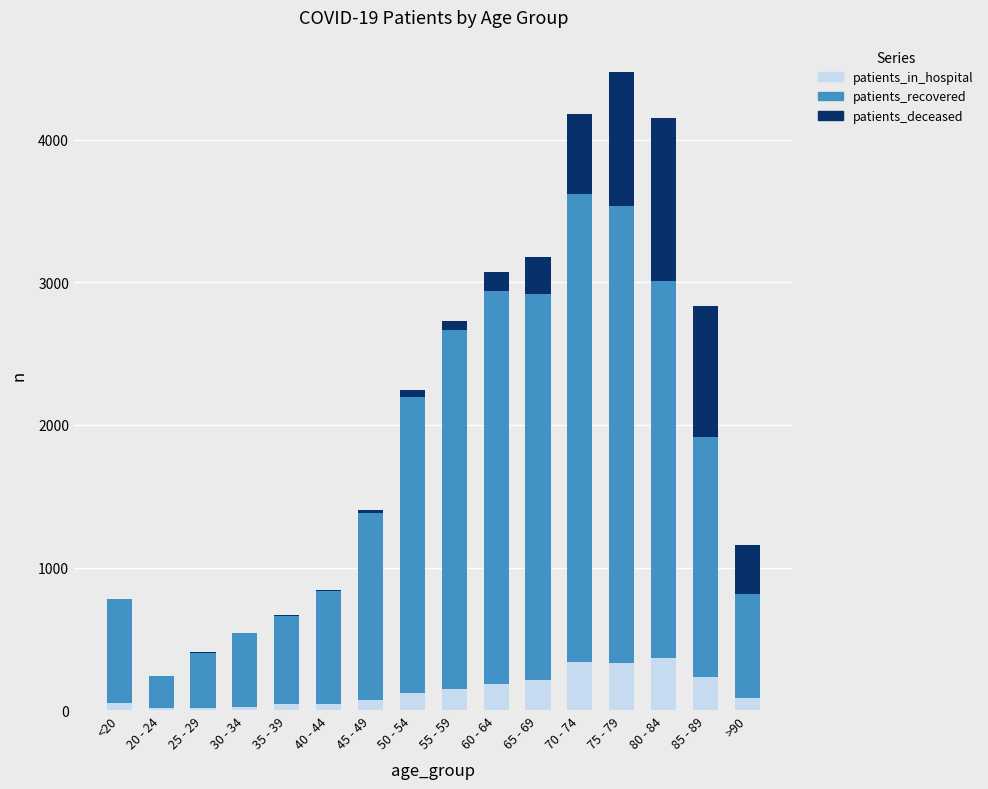

What is the highest value of the patients_in_hospital series?

367